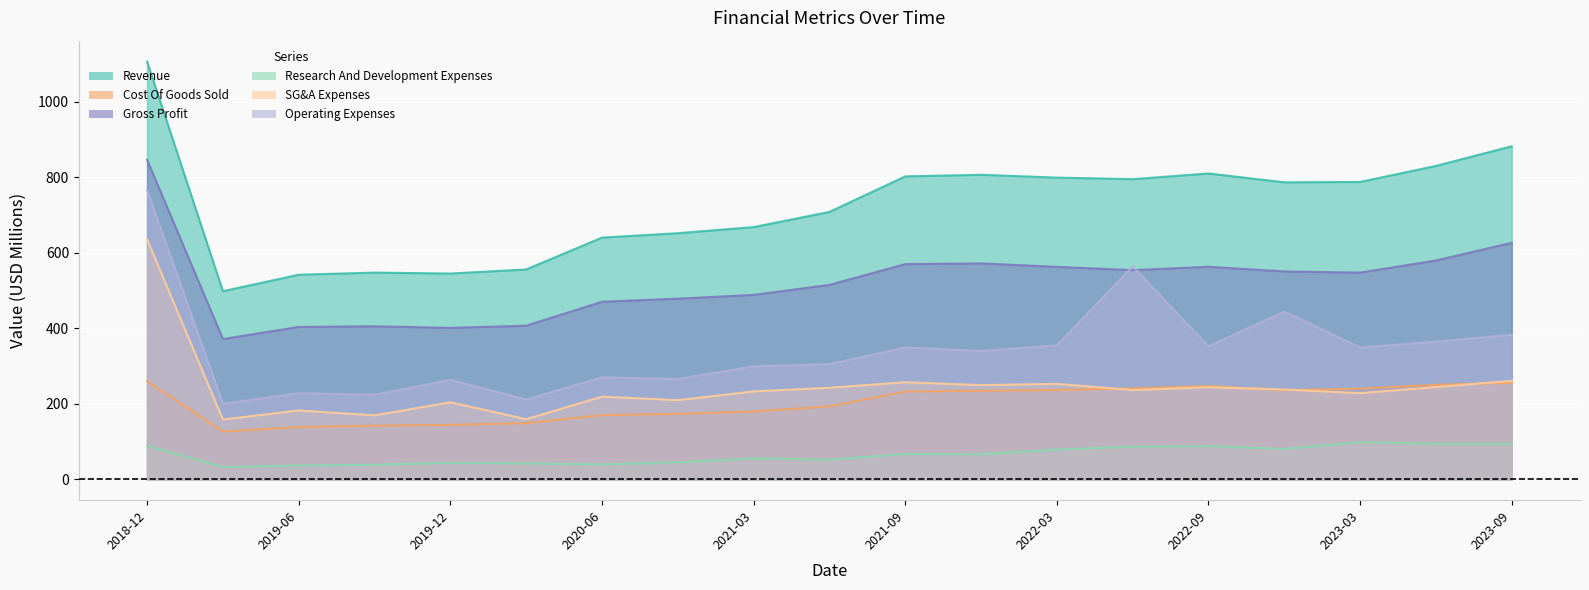

List the series in order of their peak value, lowest first.

Research And Development Expenses, Cost Of Goods Sold, SG&A Expenses, Operating Expenses, Gross Profit, Revenue